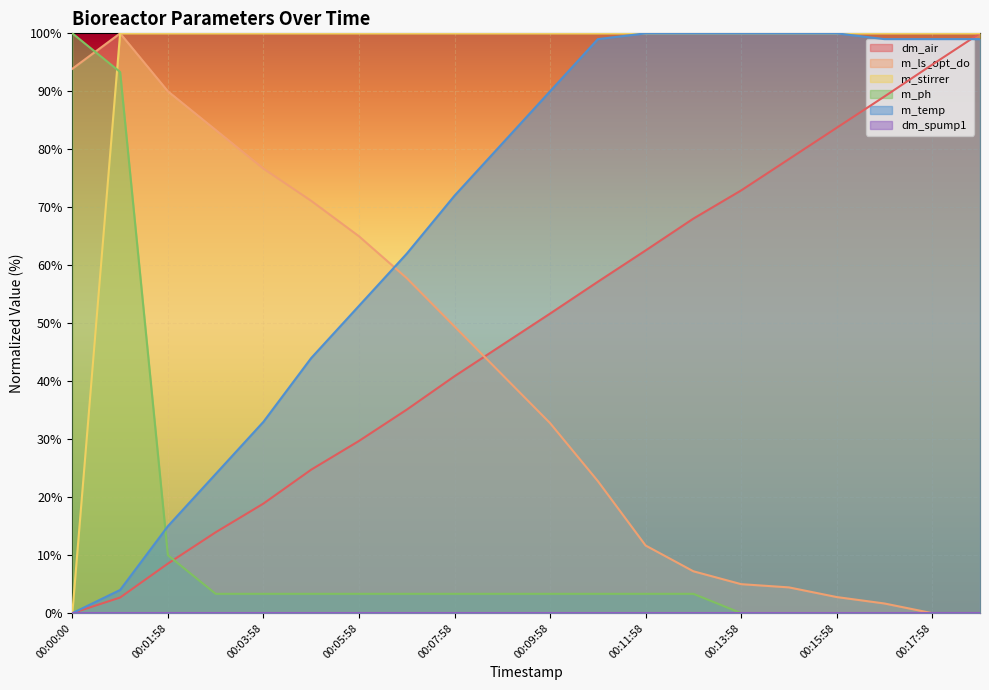

List the series in order of their peak value, highest first.

dm_air, m_ls_opt_do, m_stirrer, m_ph, m_temp